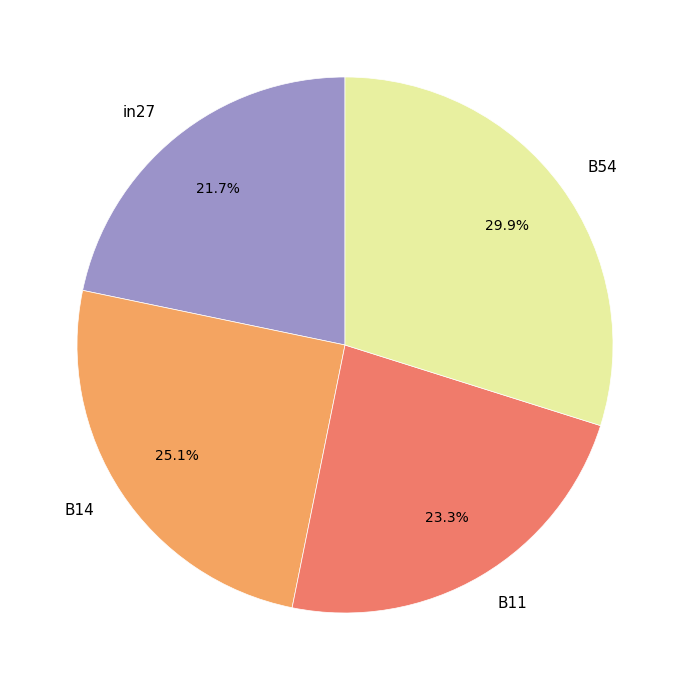

What is the largest slice in the pie chart?

B54